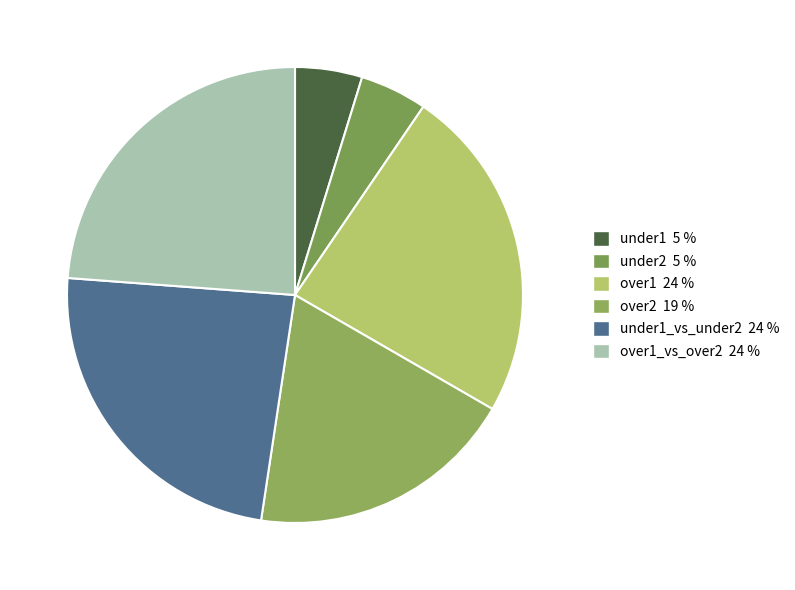

How many slices are in this pie chart?

6